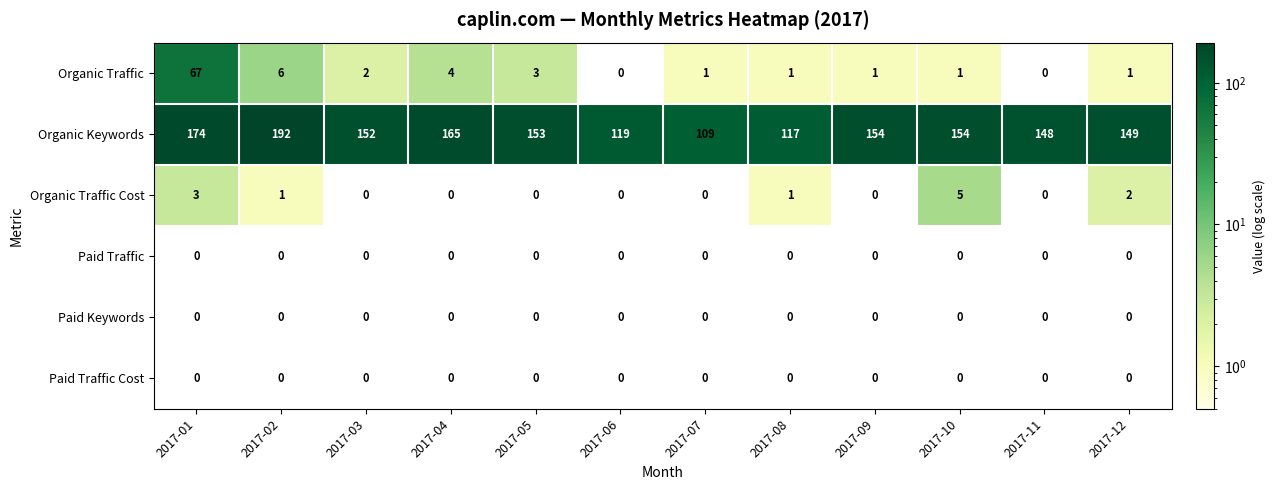

Which series has the largest range (max minus min)?

Organic Keywords